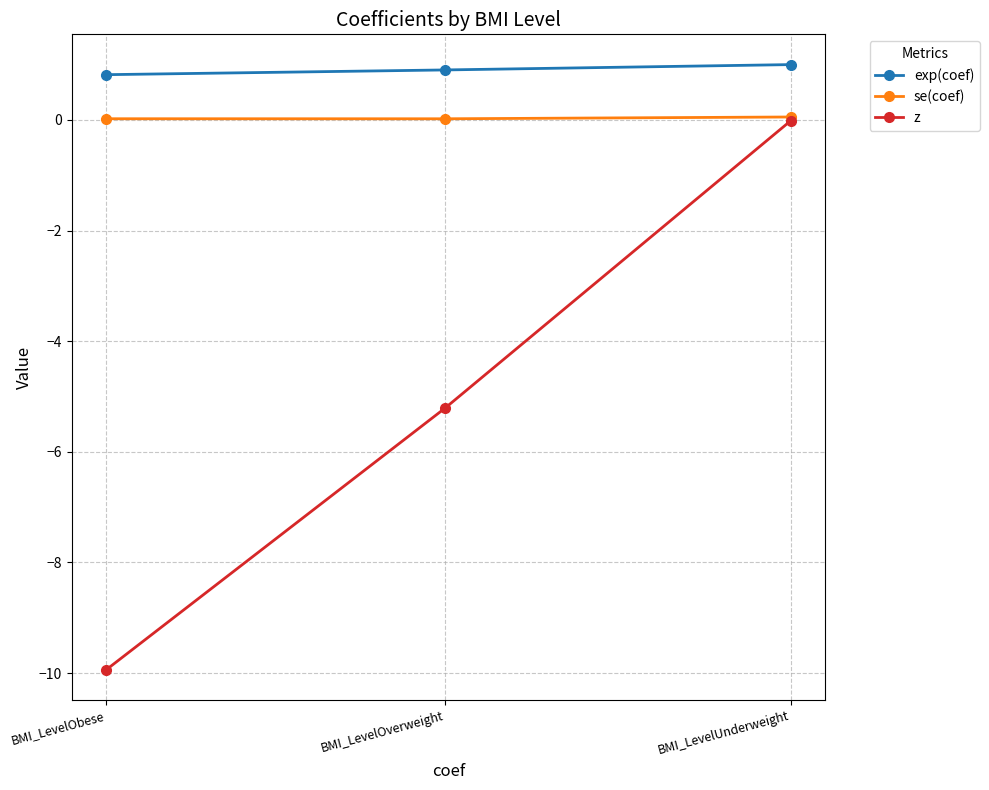

Reading left to right, list all the values displayed in this chart.

exp(coef): BMI_LevelUnderweight=1.0	BMI_LevelOverweight=0.9	BMI_LevelObese=0.8
se(coef): BMI_LevelUnderweight=0.1	BMI_LevelOverweight=0.0	BMI_LevelObese=0.0
z: BMI_LevelUnderweight=-0.0	BMI_LevelOverweight=-5.2	BMI_LevelObese=-9.9